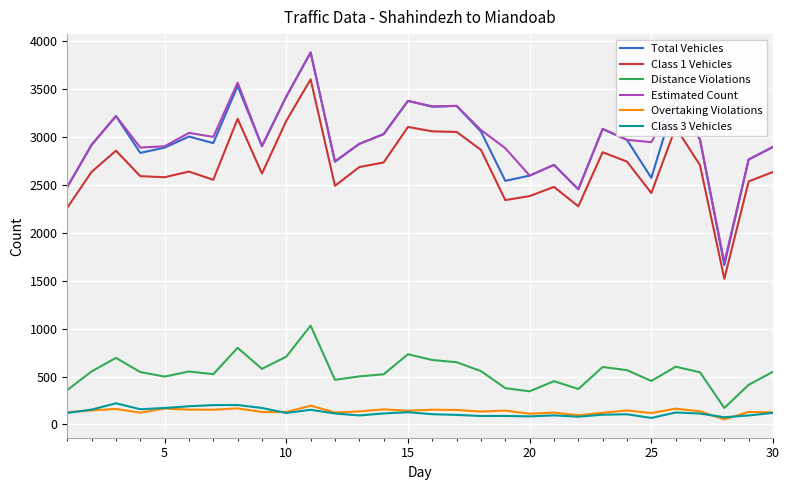

Which series has the largest range (max minus min)?

Total Vehicles